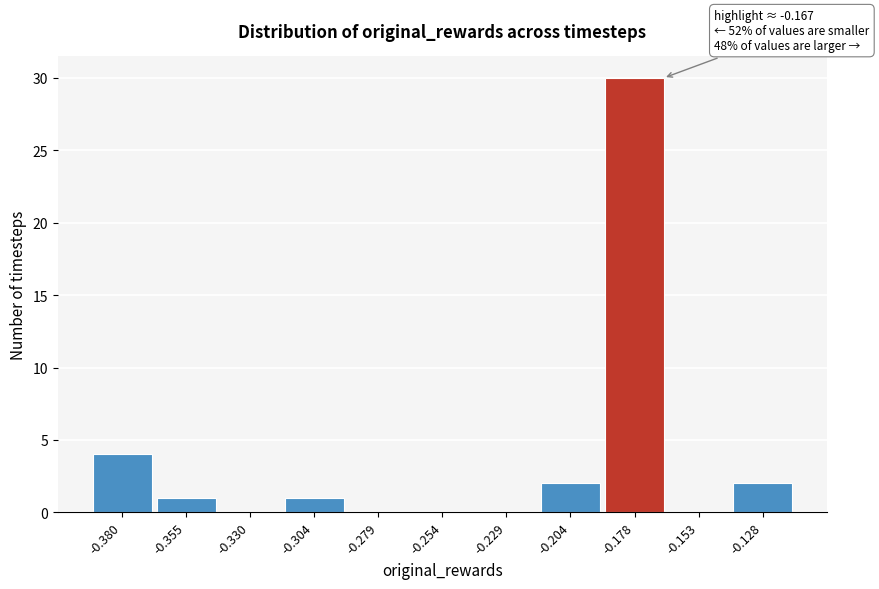

Over which range of the x-axis is the bar tallest?

-0.190 to -0.165